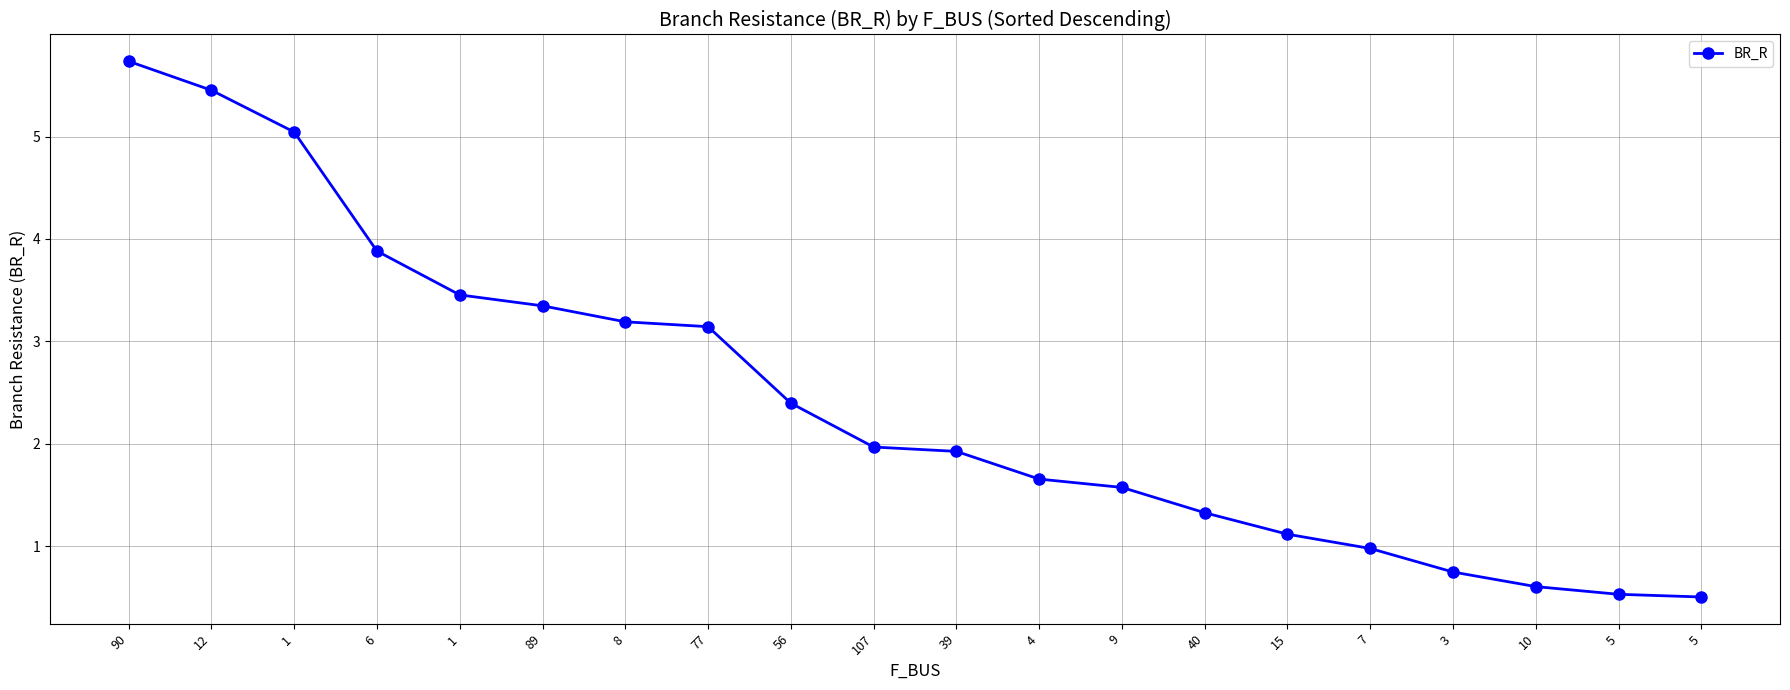

What is the difference between the second highest and second lowest values?

4.9